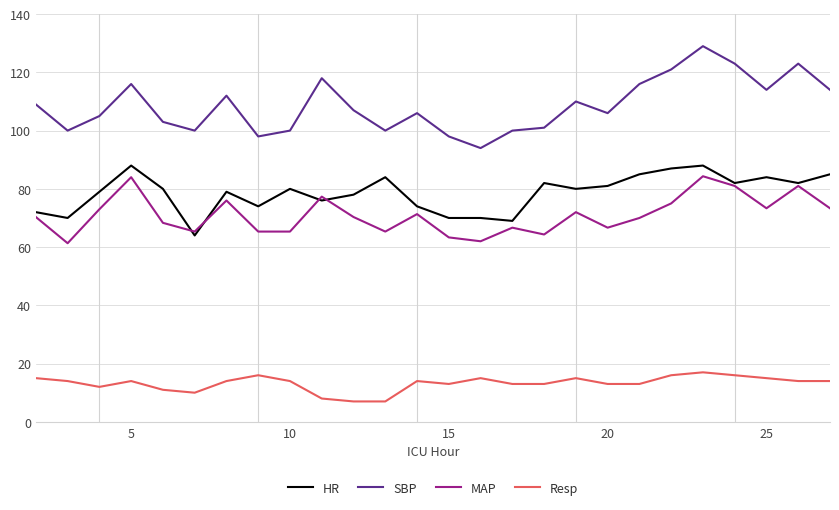

True or false: SBP and Resp cross at least once.

False